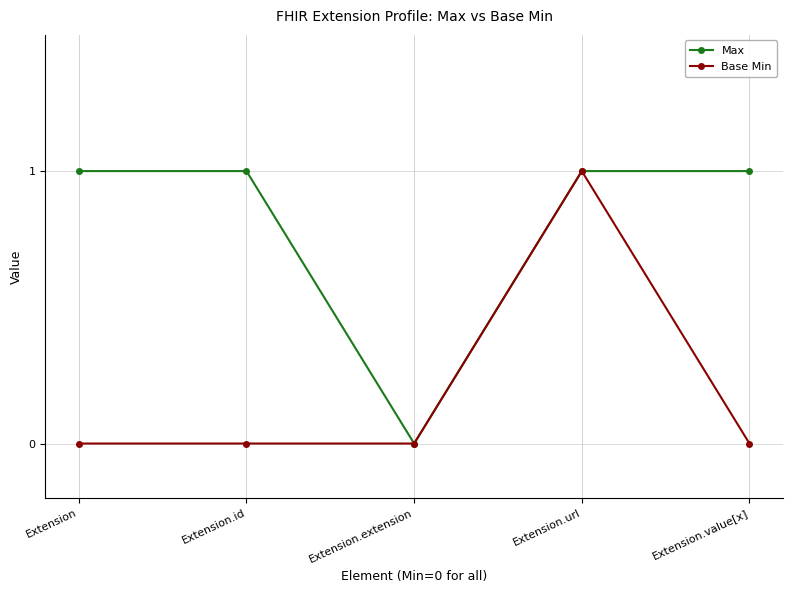

True or false: Base Min has a value of 0 at Extension.id.

True